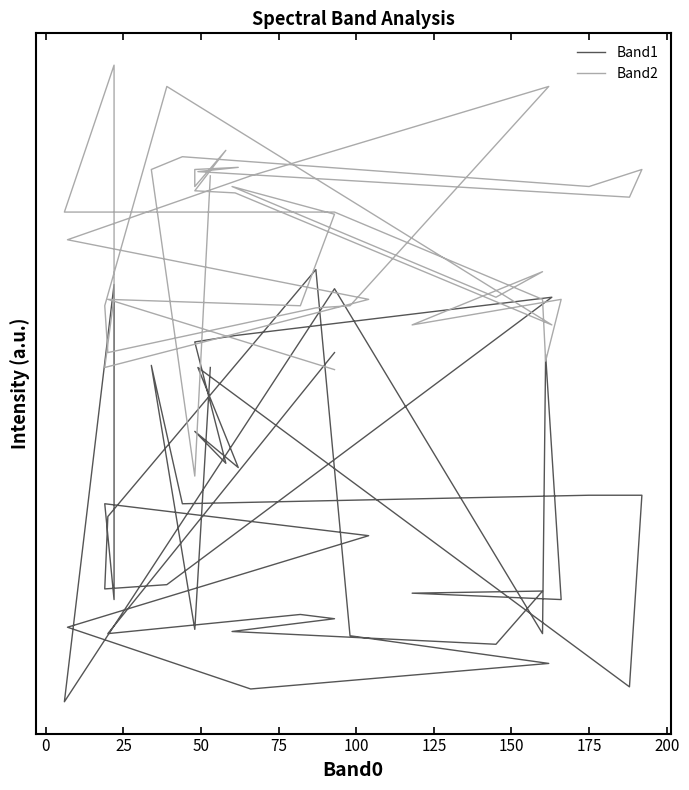

Does the chart display data point markers on the line(s)?

No